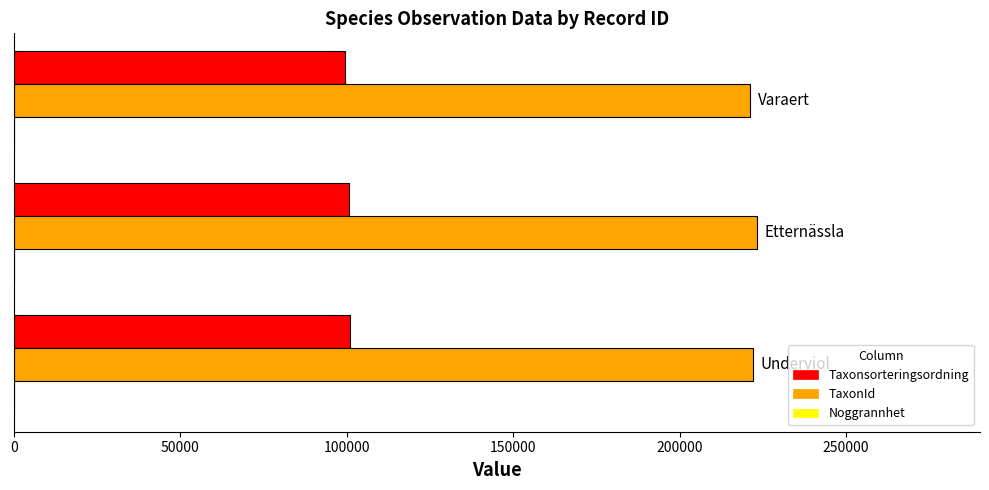

Which series has the largest total across all categories?

TaxonId